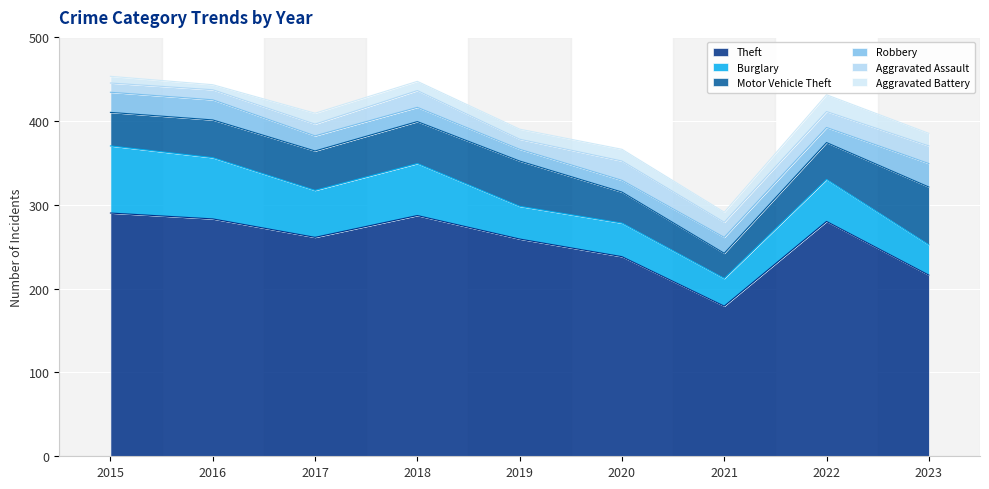

What is the difference between the maximum and minimum values in the Aggravated Battery series?

14